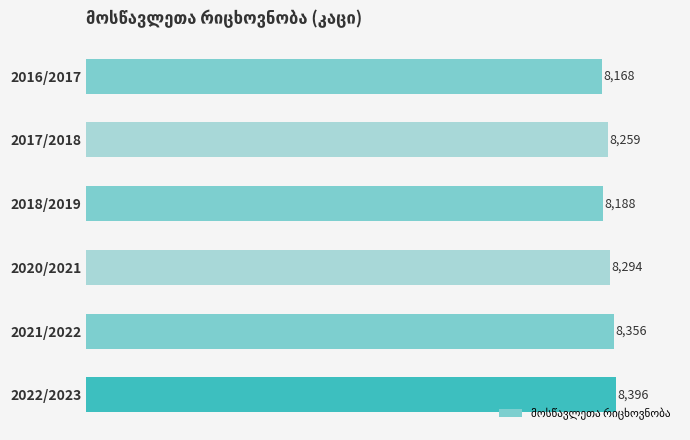

Which has a higher value, 2018/2019 or 2021/2022?

2021/2022